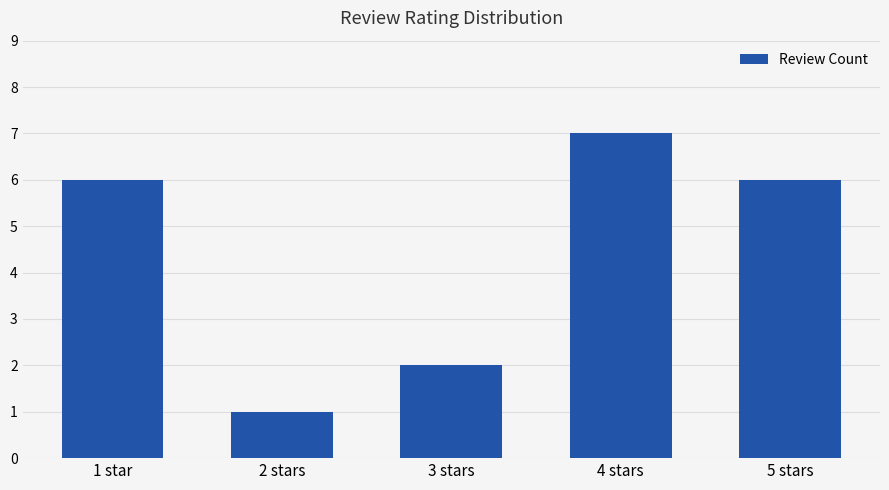

At which category does the chart reach its minimum across all series?

2 stars